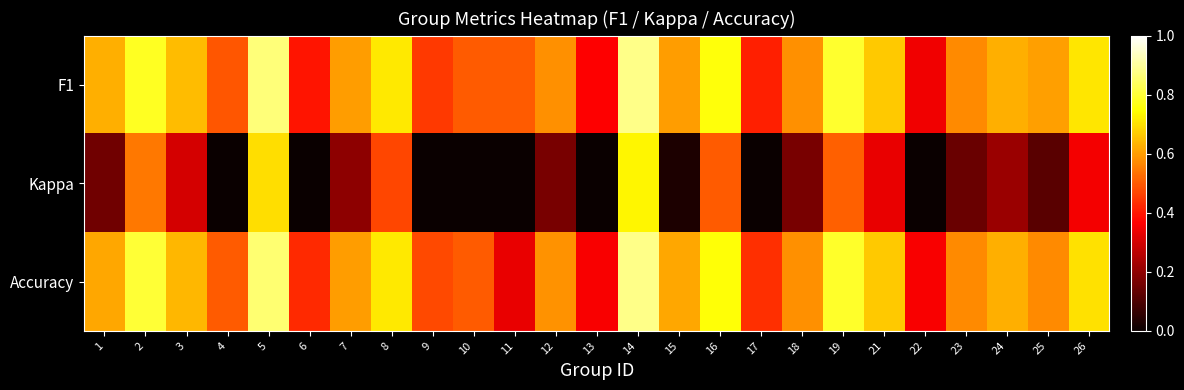

Count the number of data series in this chart.

3